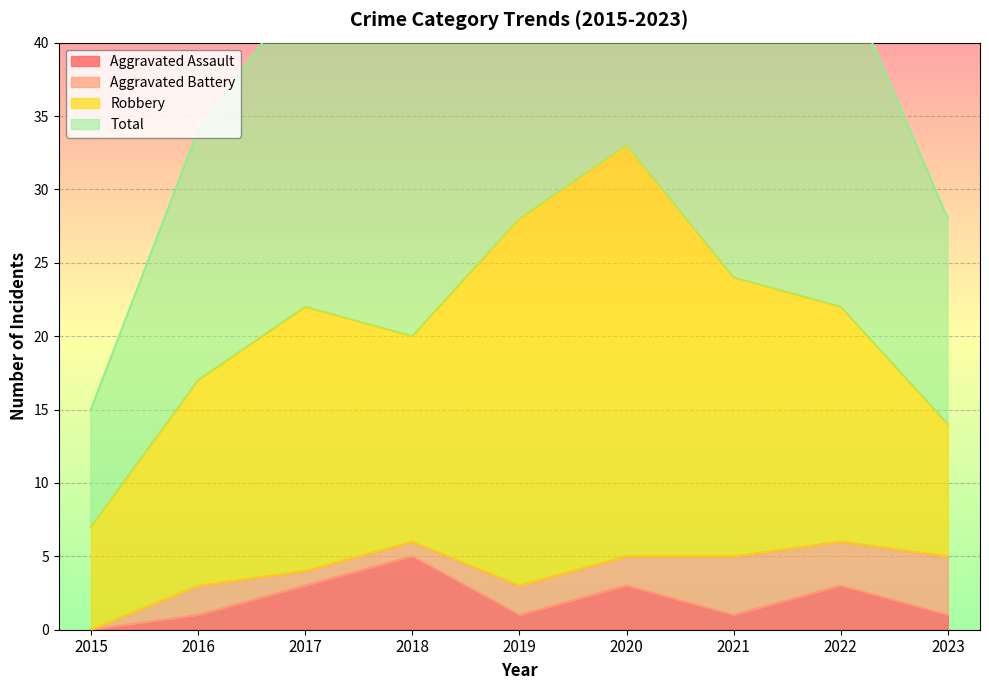

Between 2021 and 2019, which is larger?

2021